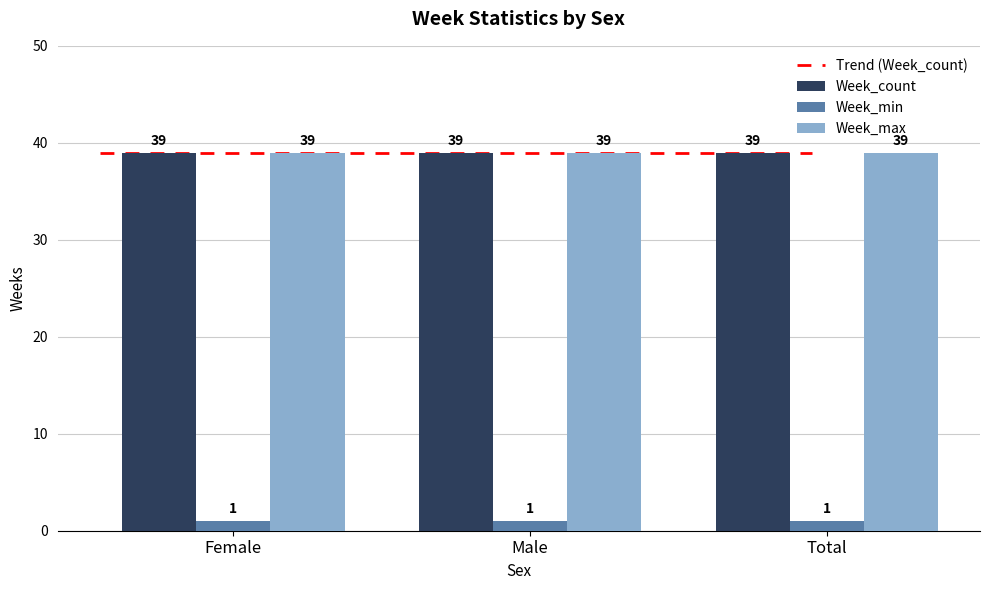

Reading left to right, list all the values displayed in this chart.

Week_count: 39	39	39
Week_min: 1	1	1
Week_max: 39	39	39